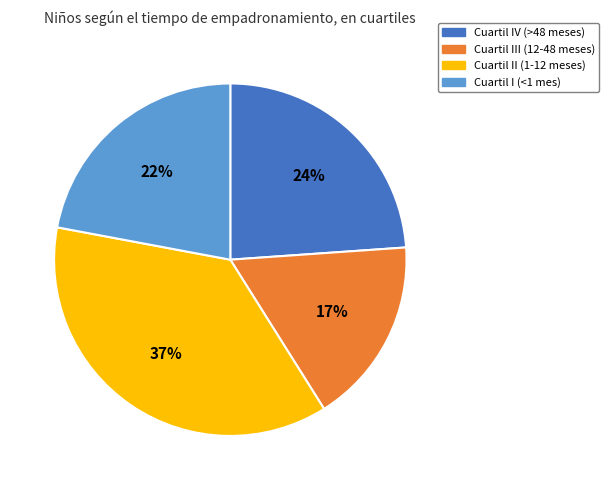

Is there a majority slice in this chart?

No